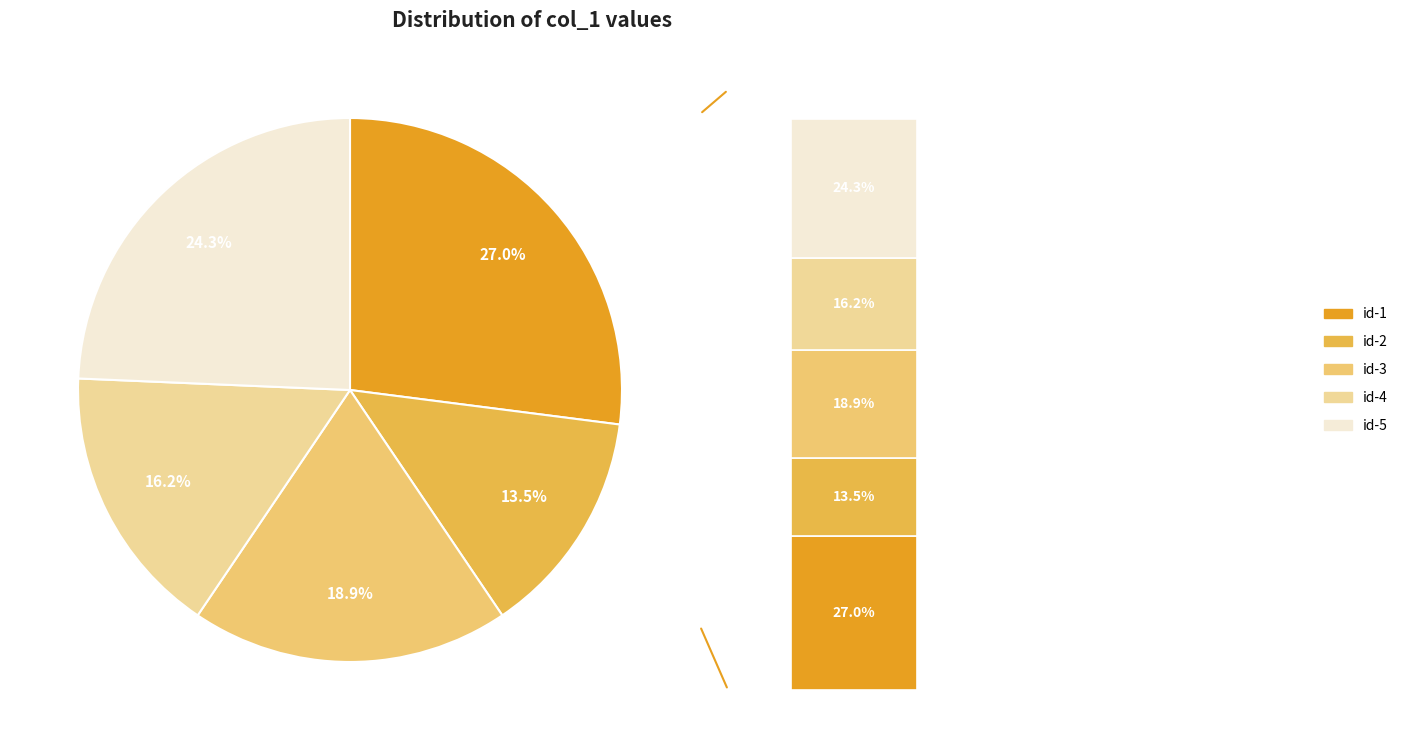

Combined, what portion of the pie is id-2 and id-4?

29.7%